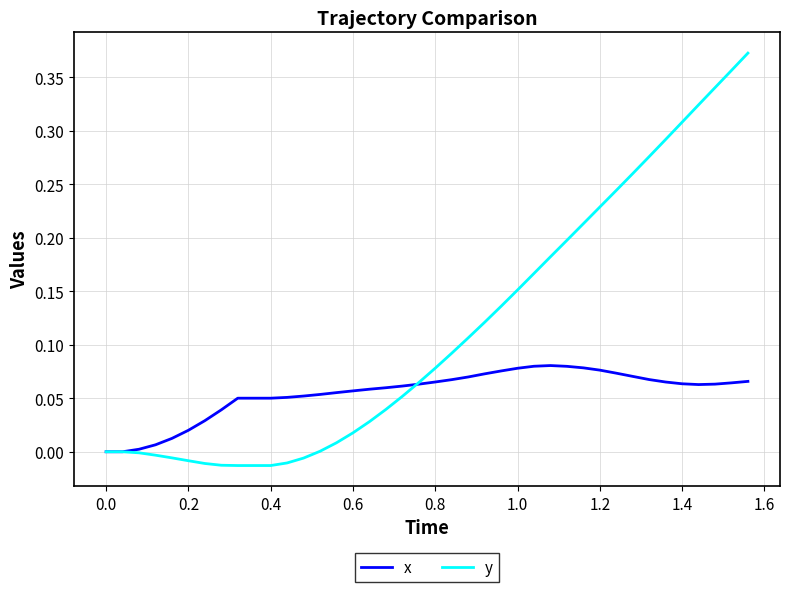

Which series has the largest range (max minus min)?

y